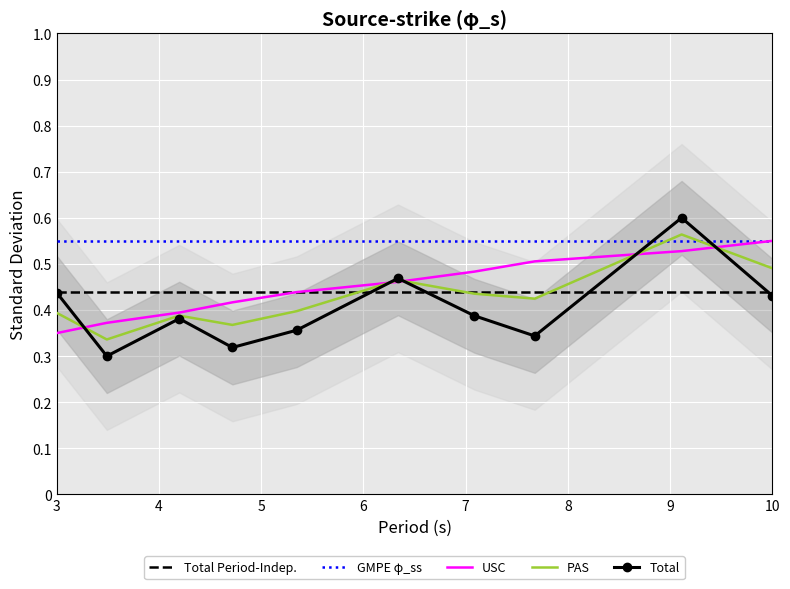

True or false: GMPE φ_ss has more than 2 interior local peaks.

False